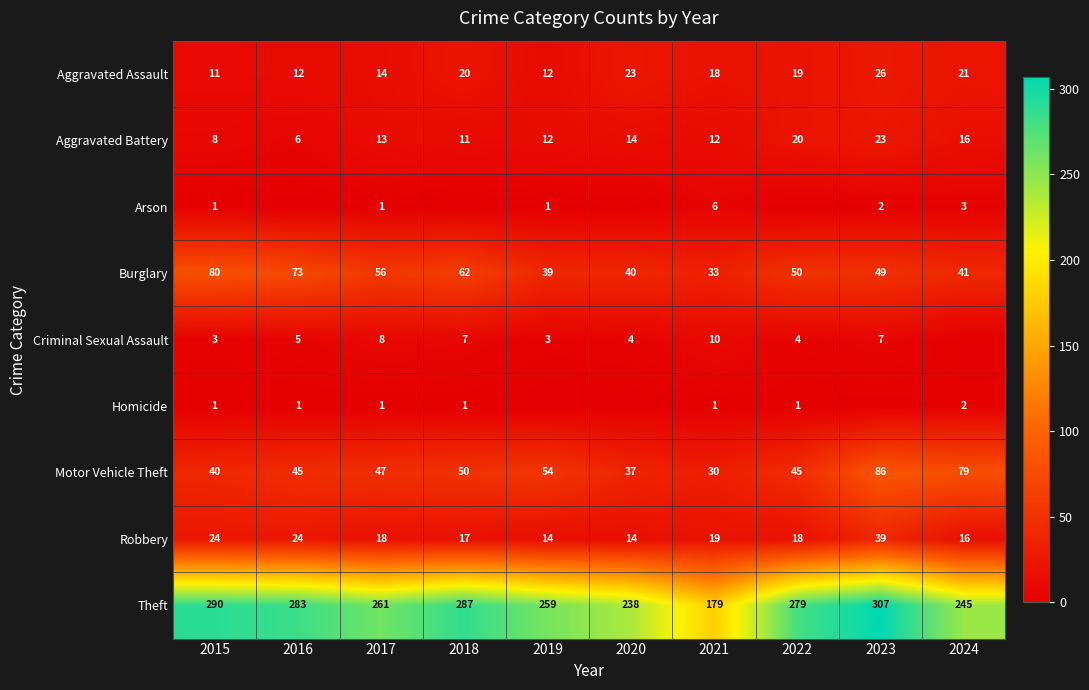

What is the sum of all Motor Vehicle Theft values?

513